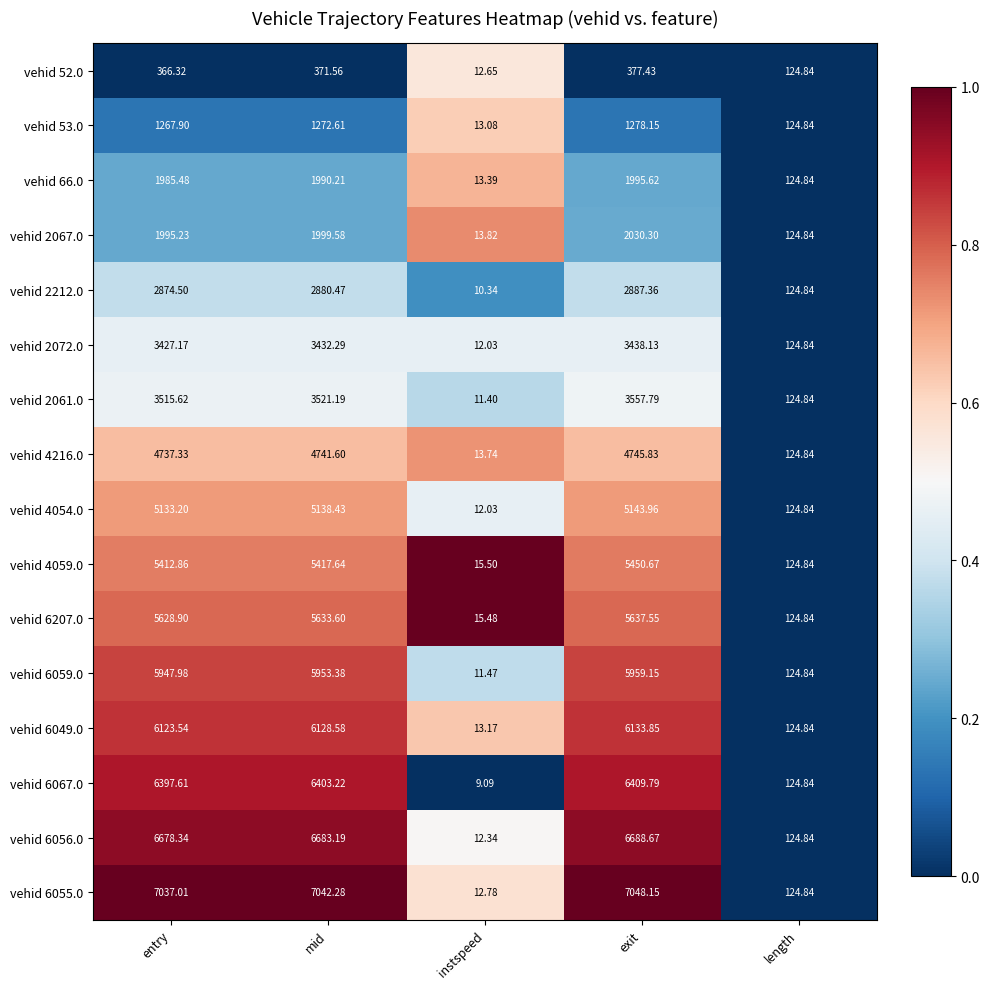

Where does the vehid 6059.0 series first go above 5947?

entry